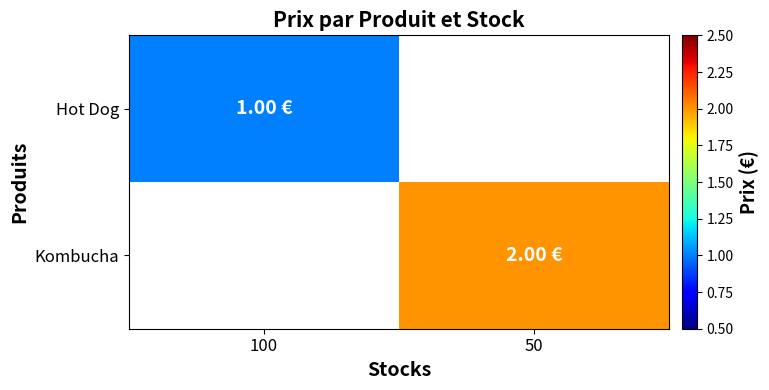

List the labels in order of Hot Dog value, largest first.

100, 50